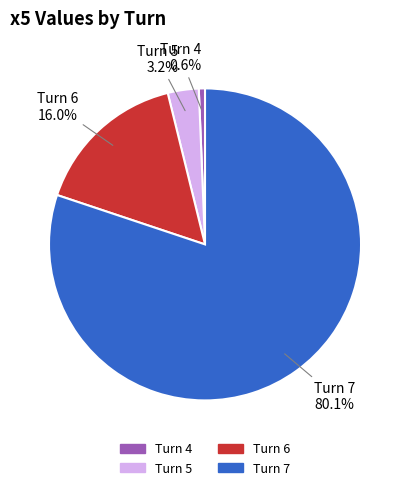

Count the number of slices in the pie.

4